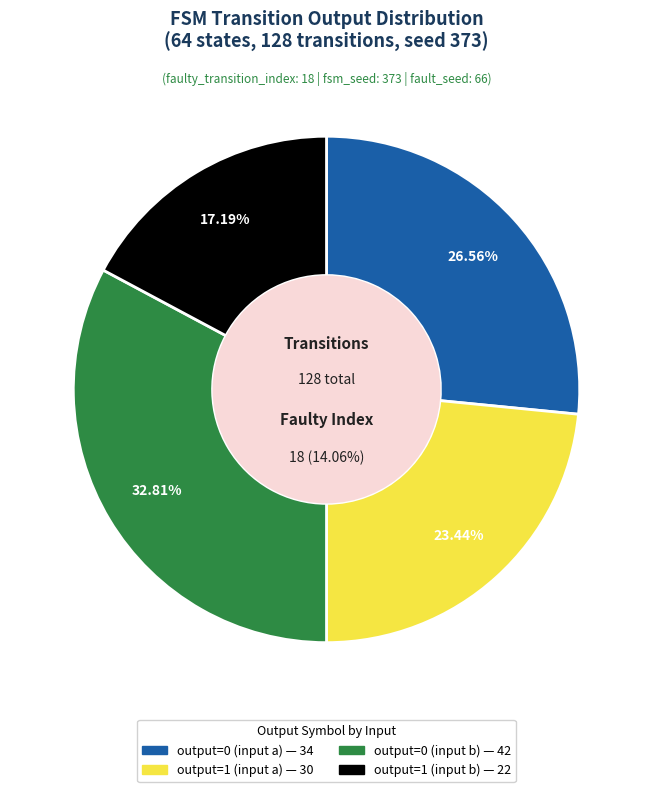

Do output=0 (input a) and output=0 (input b) together represent more than half of the pie?

Yes